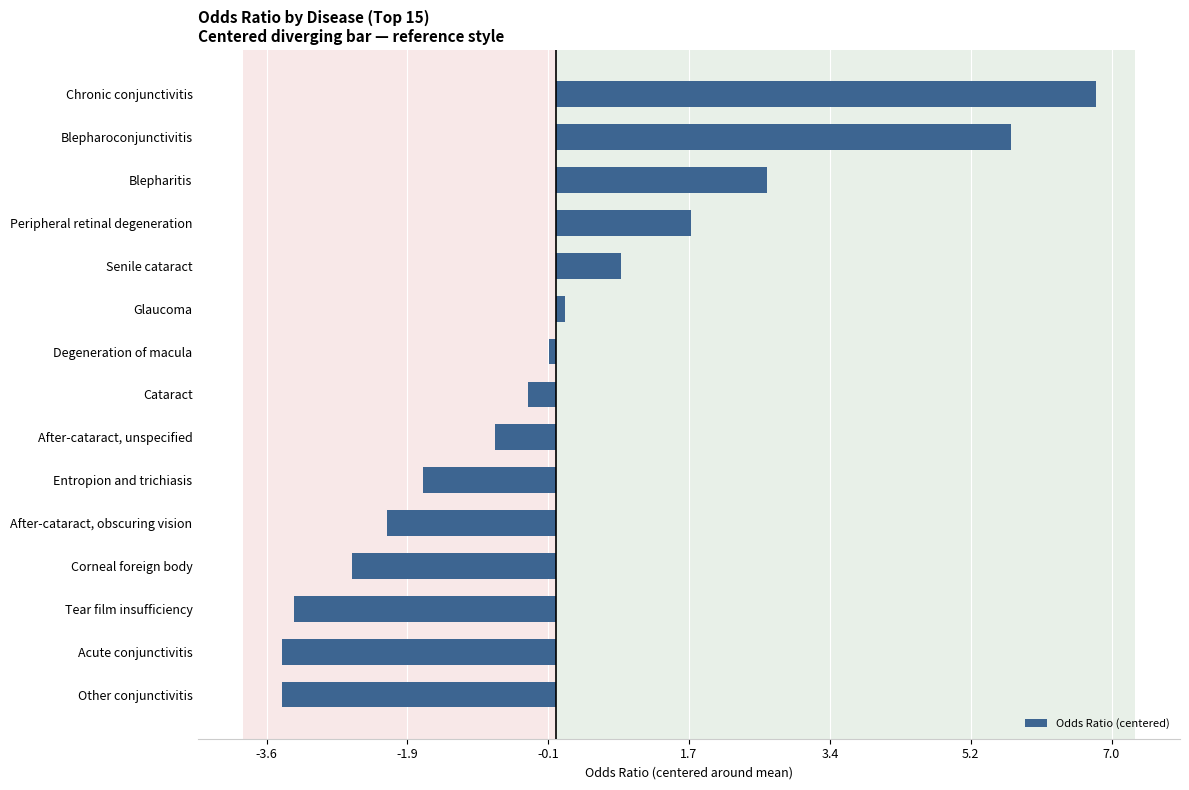

Reading top to bottom, what are all the values shown in this chart?

6.8	5.7	2.7	1.7	0.8	0.1	-0.1	-0.4	-0.8	-1.7	-2.1	-2.6	-3.3	-3.4	-3.4